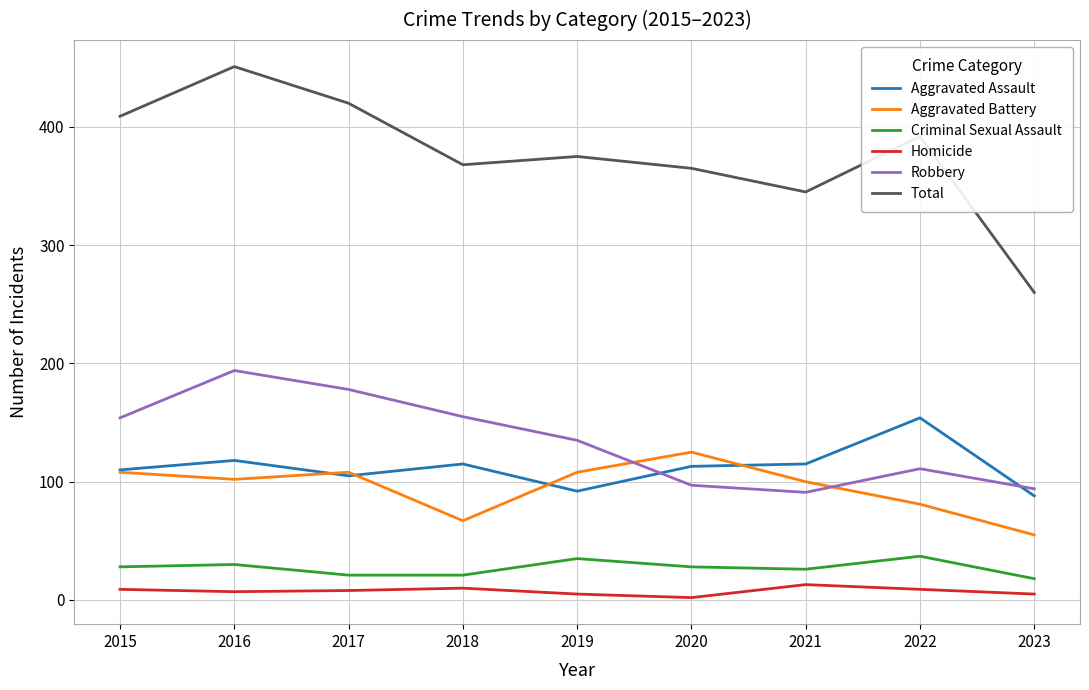

What is the lowest value of the Aggravated Assault series?

88